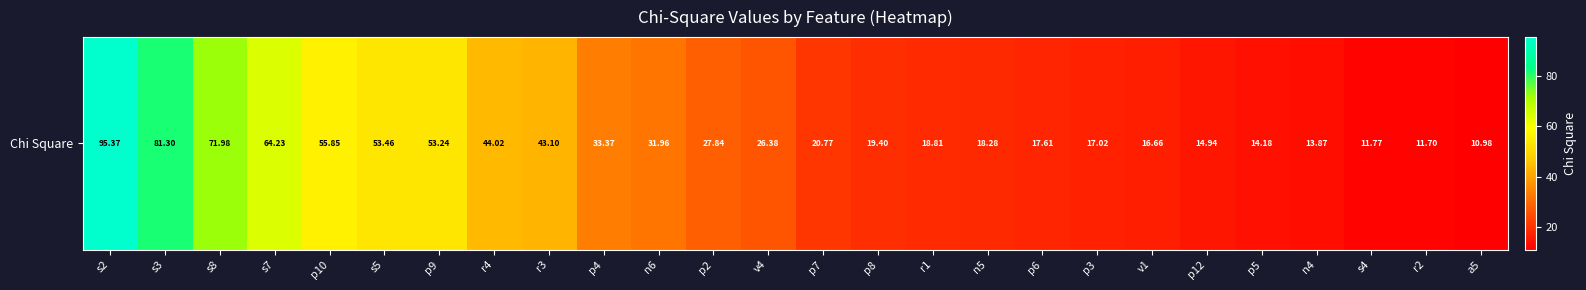

Reading left to right, list all the values displayed in this chart.

95.4	81.3	72.0	64.2	55.8	53.5	53.2	44.0	43.1	33.4	32.0	27.8	26.4	20.8	19.4	18.8	18.3	17.6	17.0	16.7	14.9	14.2	13.9	11.8	11.7	11.0